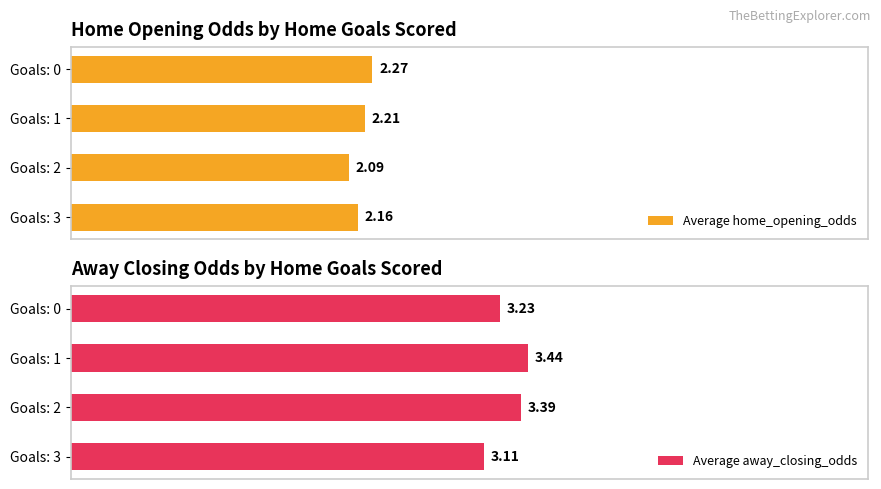

List the labels in order of Average home_opening_odds value, smallest first.

Goals: 2, Goals: 3, Goals: 1, Goals: 0